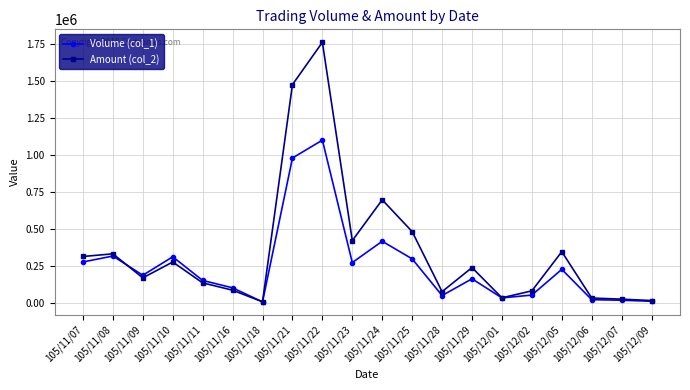

What value does the Volume (col_1) series have at 105/11/24, to the nearest 50?

415000